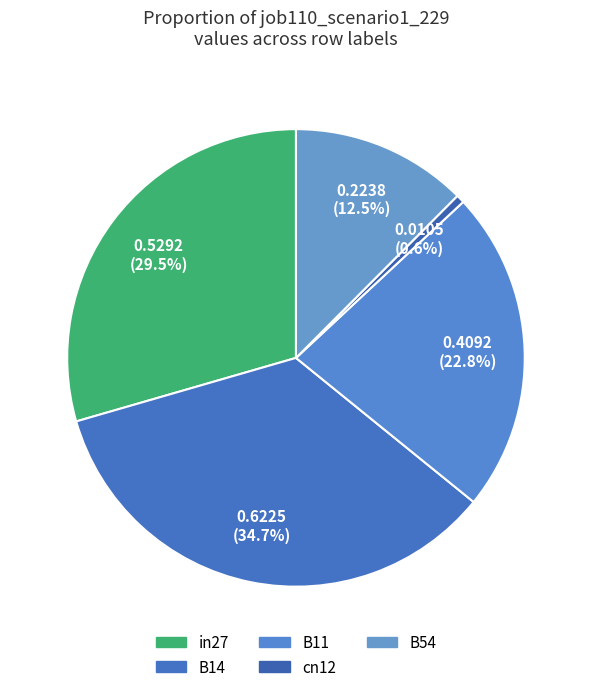

Combined, do cn12 and B11 account for over 50%?

No